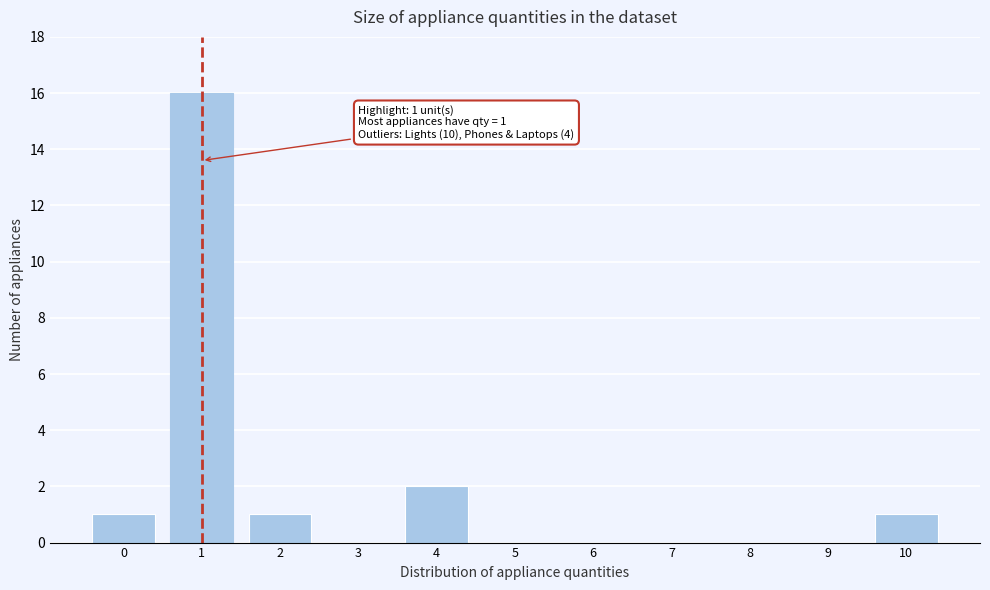

Reading left to right, extract all data points from this chart.

0=1	1=16	2=1	3=0	4=2	5=0	6=0	7=0	8=0	9=0	10=1